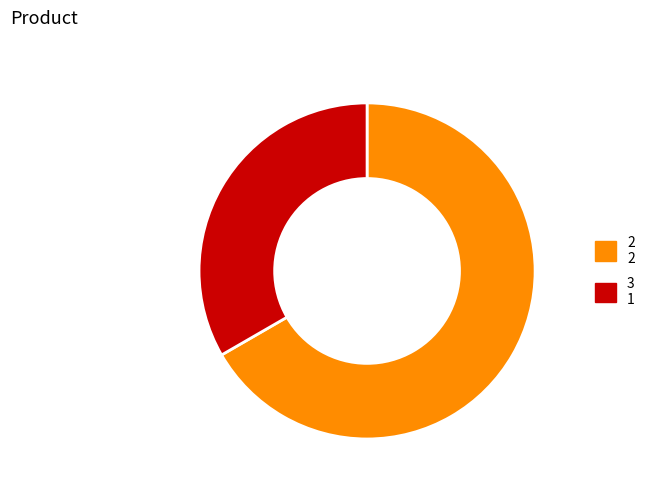

Rank the categories by value from highest to lowest.

2, 3